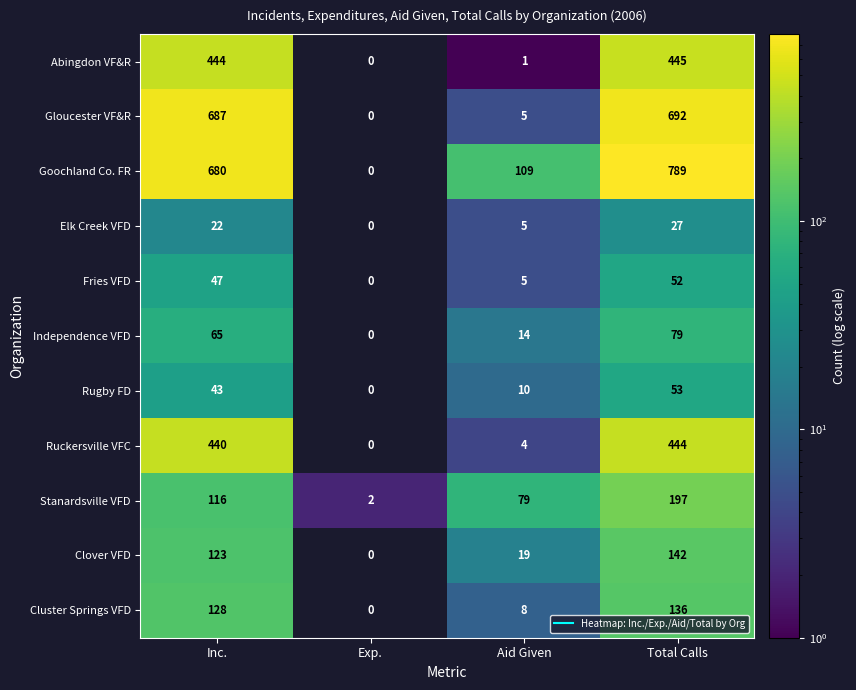

What is the spread (max minus min) of values at Aid Given?

108.0